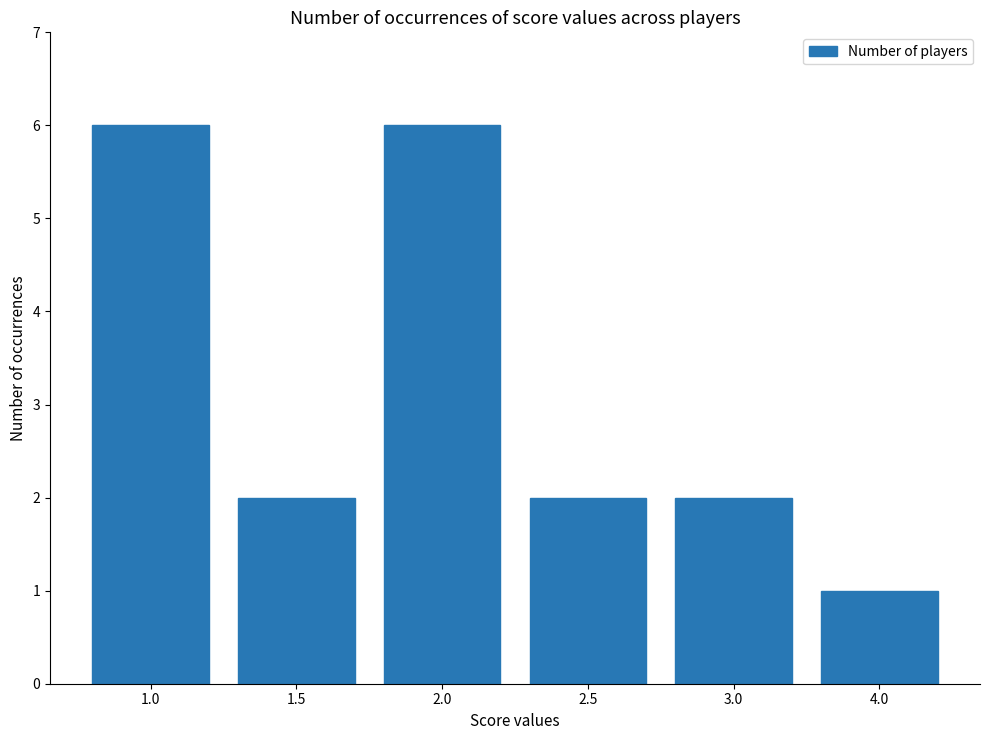

Where does the data first go above 2?

1.0